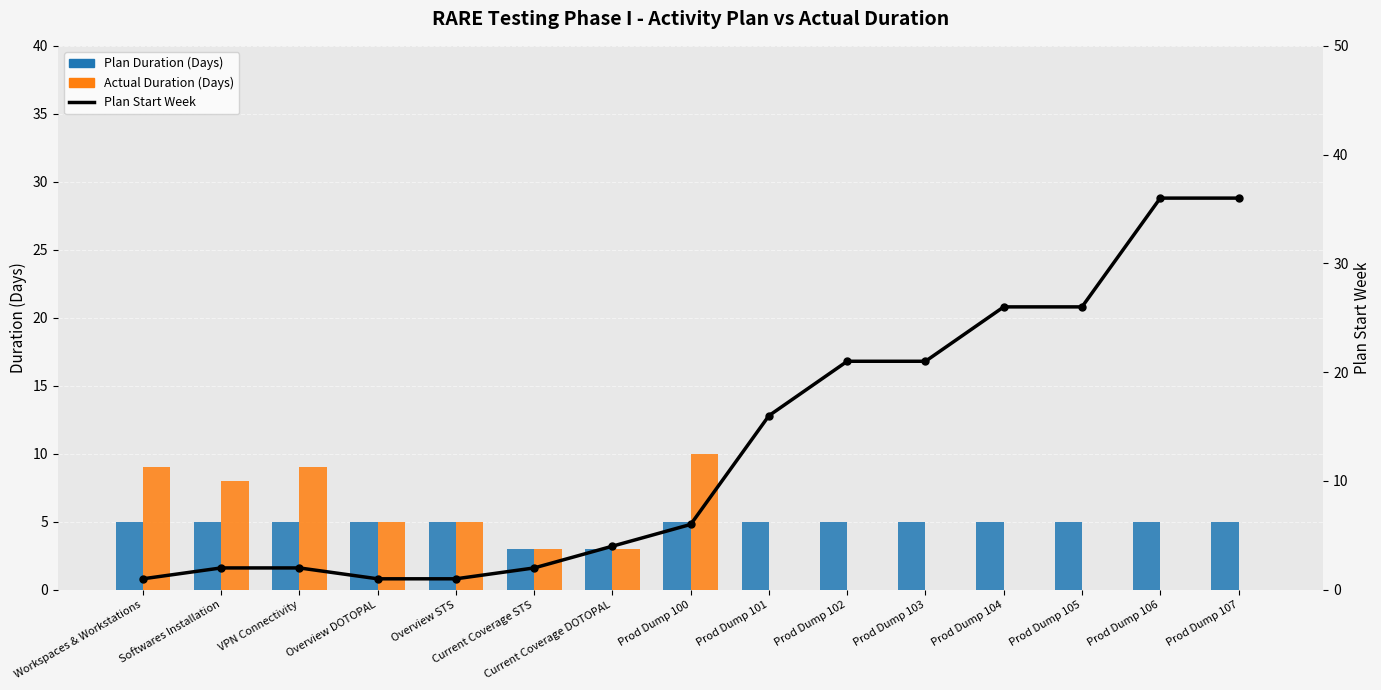

The value of Actual Duration (Days) at Workspaces & Workstations is 3. True or false?

False